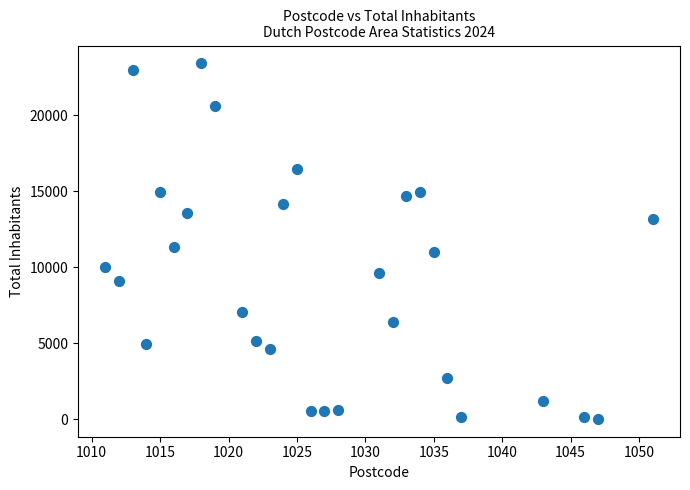

What Y value in the scatter plot is closest to 11730?

11355